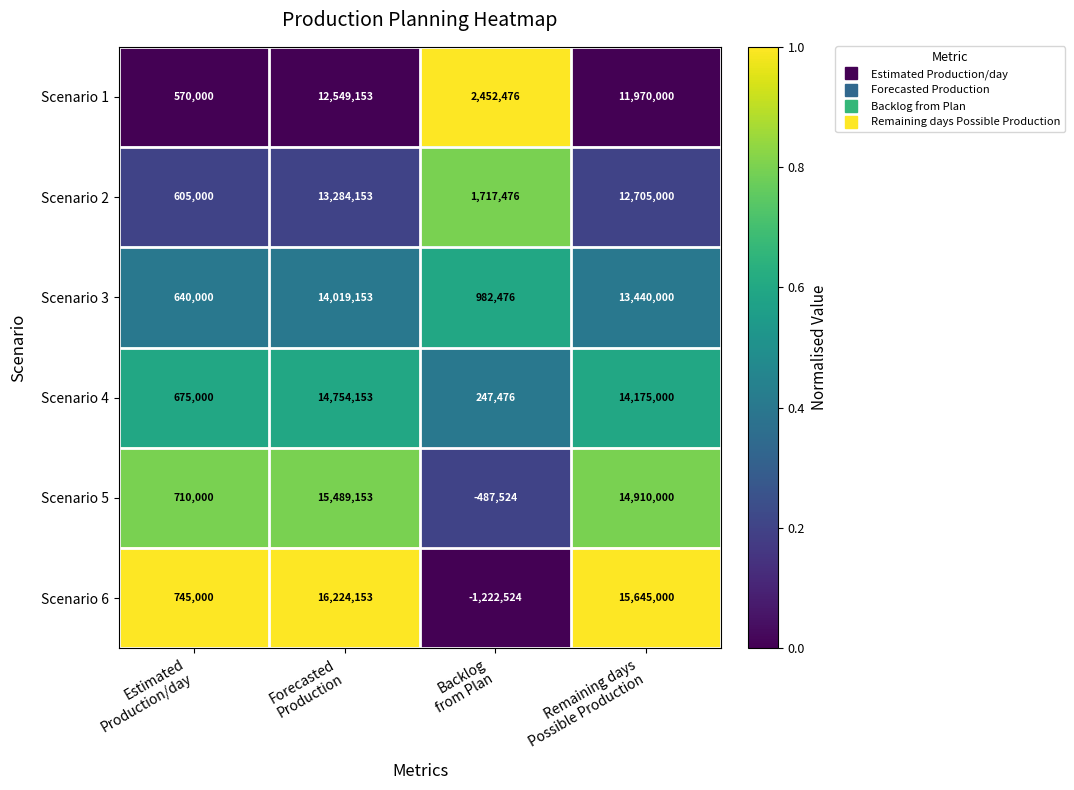

Reading right to left, list all the values displayed in this chart.

Scenario 1: 11970000	2452476	12549153	570000
Scenario 2: 12705000	1717476	13284153	605000
Scenario 3: 13440000	982476	14019153	640000
Scenario 4: 14175000	247476	14754153	675000
Scenario 5: 14910000	-487524	15489153	710000
Scenario 6: 15645000	-1222524	16224153	745000